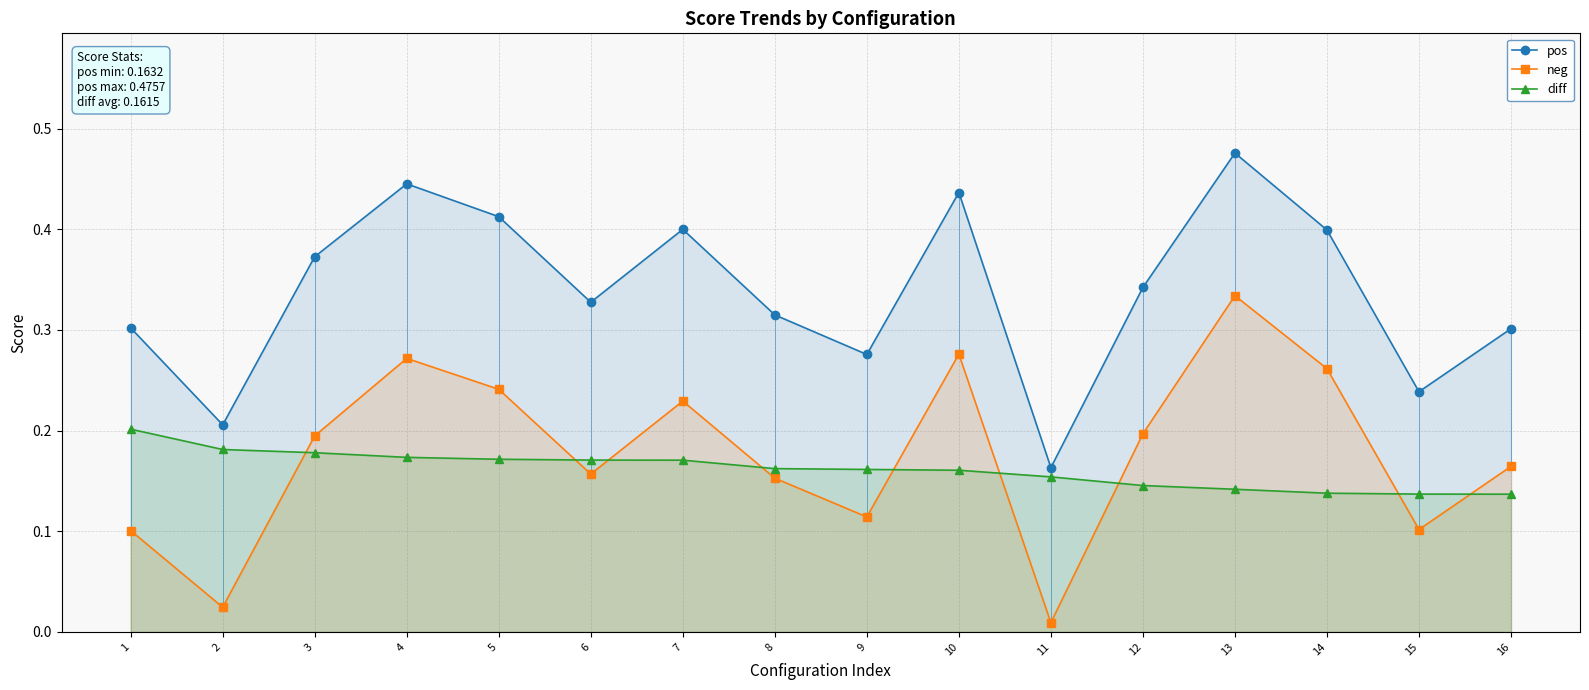

Reading left to right, transcribe all the data shown in this chart.

pos: 0.3	0.2	0.4	0.4	0.4	0.3	0.4	0.3	0.3	0.4	0.2	0.3	0.5	0.4	0.2	0.3
neg: 0.1	0.0	0.2	0.3	0.2	0.2	0.2	0.2	0.1	0.3	0.0	0.2	0.3	0.3	0.1	0.2
diff: 0.2	0.2	0.2	0.2	0.2	0.2	0.2	0.2	0.2	0.2	0.2	0.1	0.1	0.1	0.1	0.1